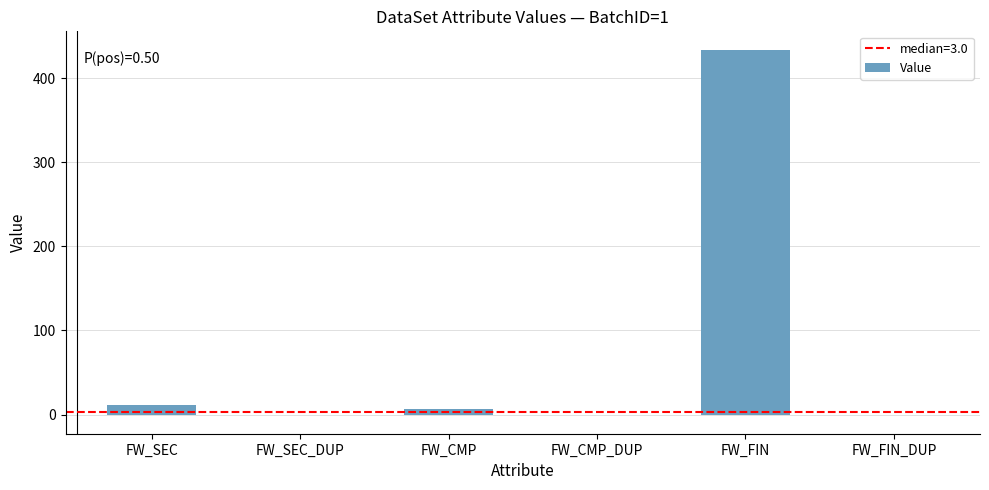

Is it true that the value at FW_FIN is 234?

False